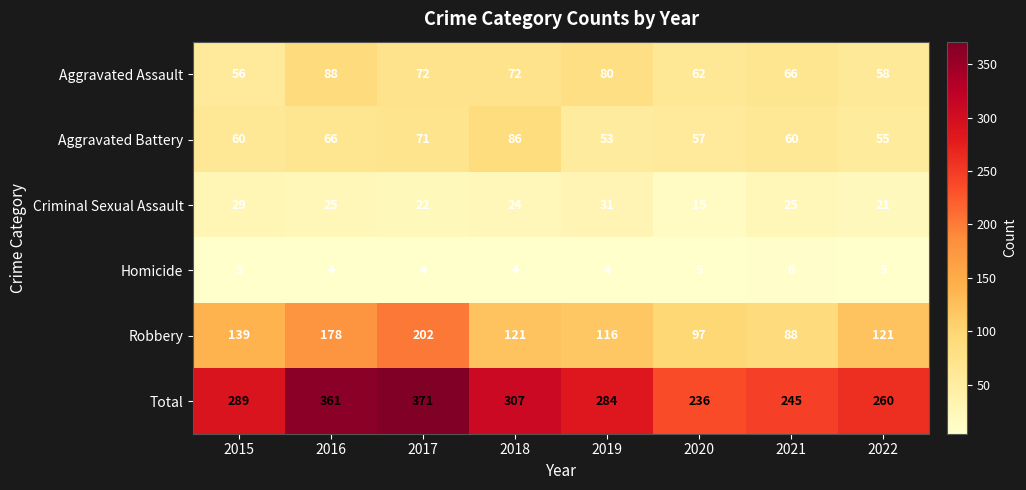

Which series has the largest total across all categories?

Total